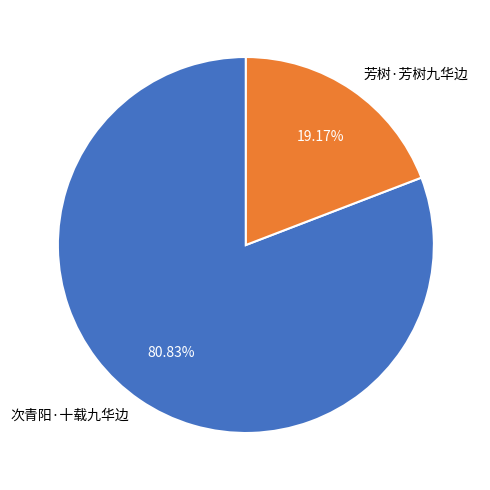

Which has a higher value, 次青阳·十载九华边 or 芳树·芳树九华边?

次青阳·十载九华边